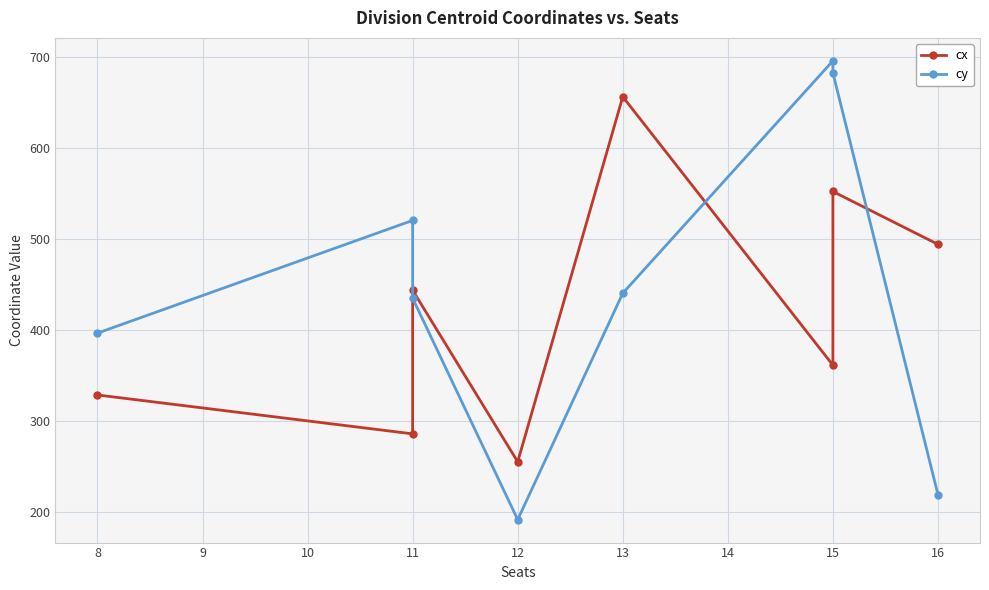

List the series in order of their peak value, lowest first.

cx, cy